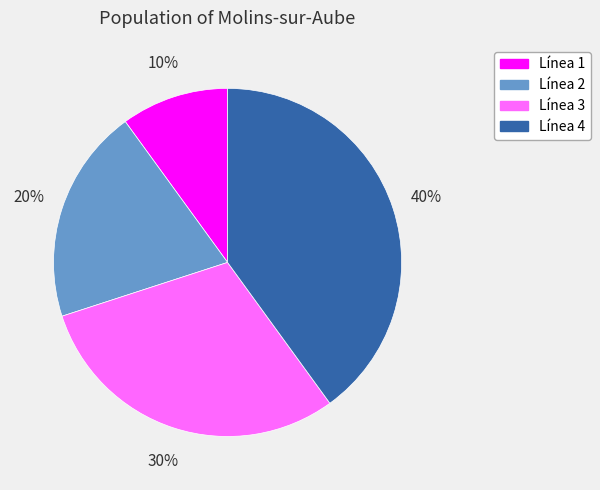

Is Línea 2 the majority of the pie?

No